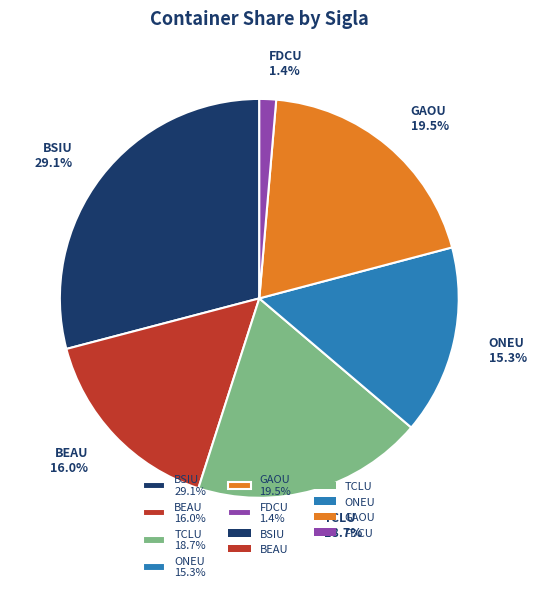

To the nearest percent, what is the average slice percentage?

17%